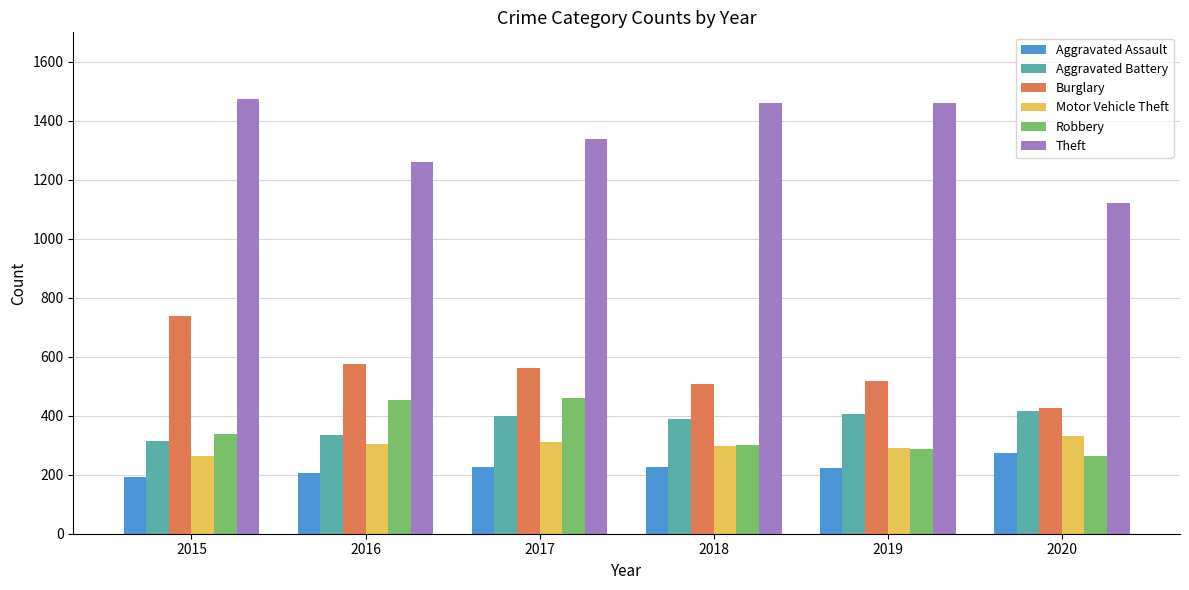

What is the value of the Aggravated Battery bar at the 2nd from the left?

336